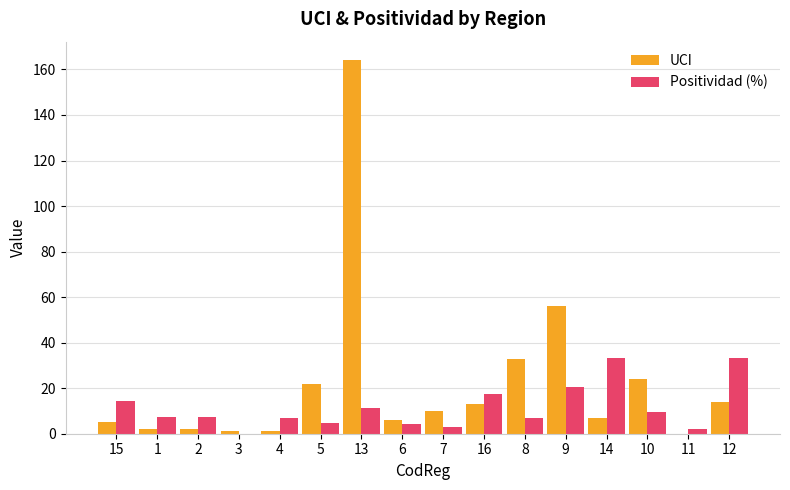

How many series are shown in this chart?

2